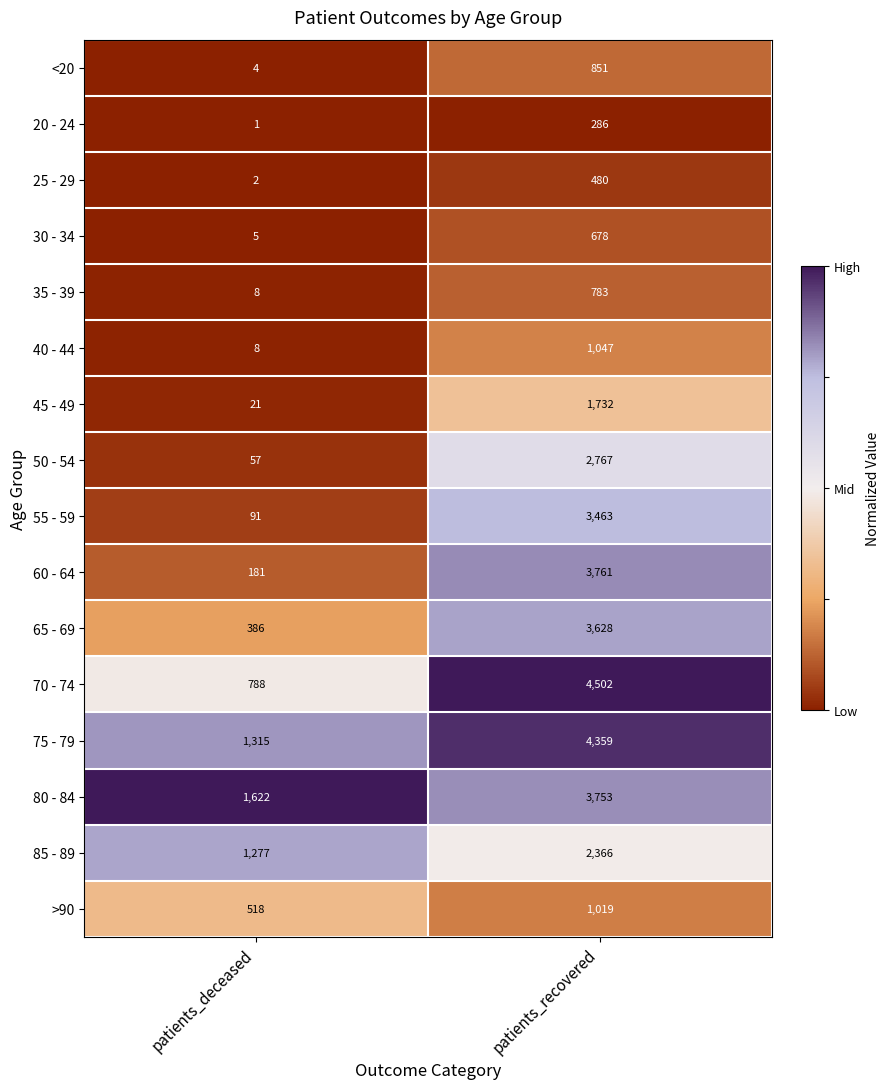

What is the spread (max minus min) of values at patients_recovered?

4216